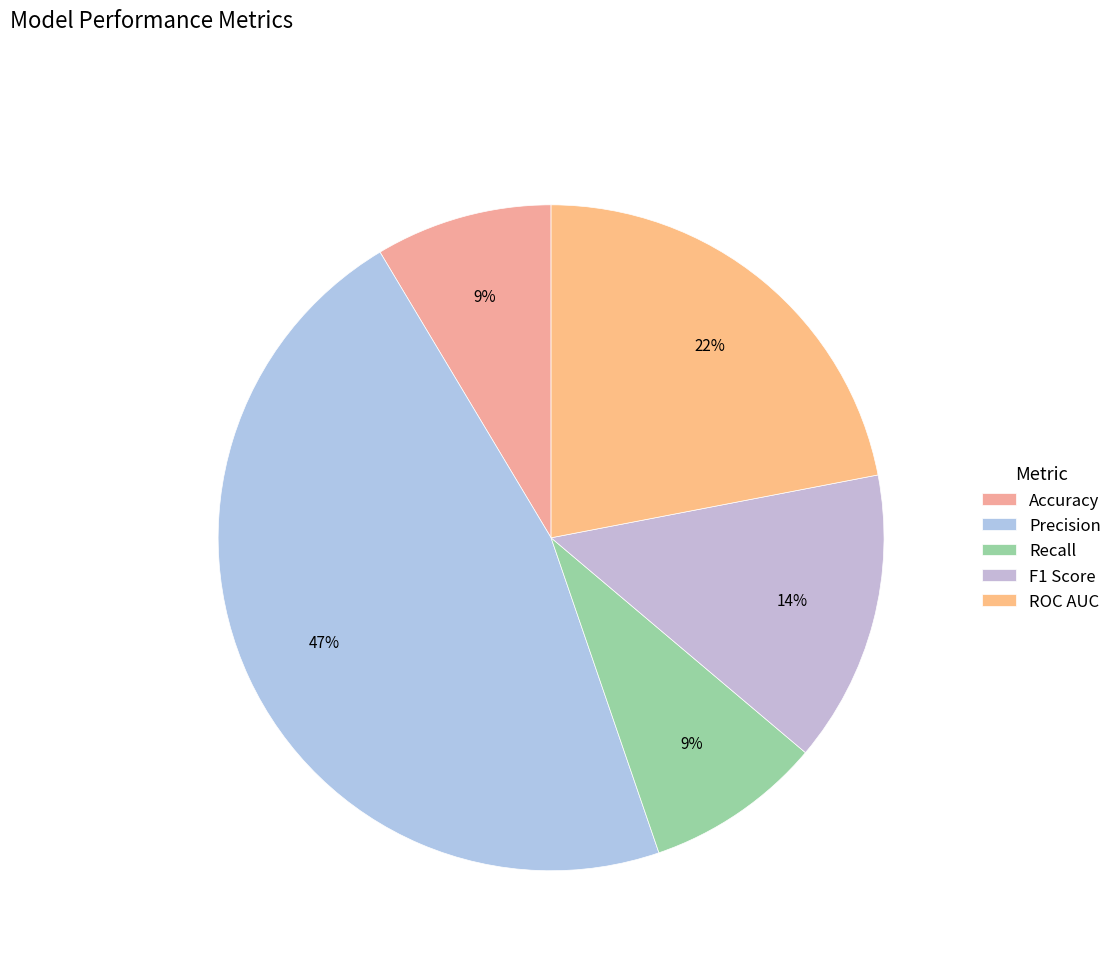

What is the largest slice in the pie chart?

Precision